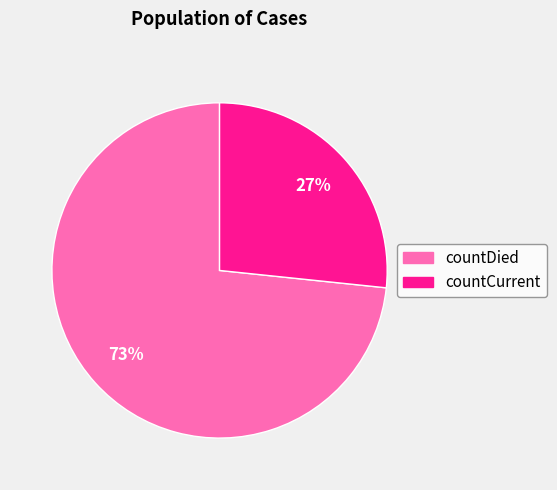

To the nearest percent, what percentage of the pie is countDied?

73%